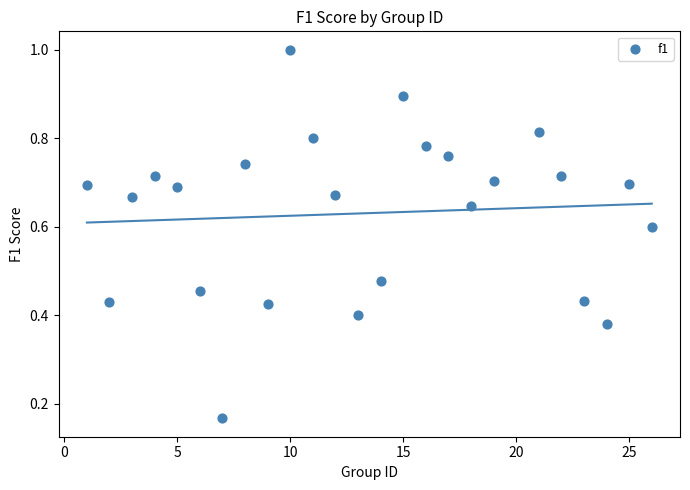

What is the range of X values (max minus min)?

25.0